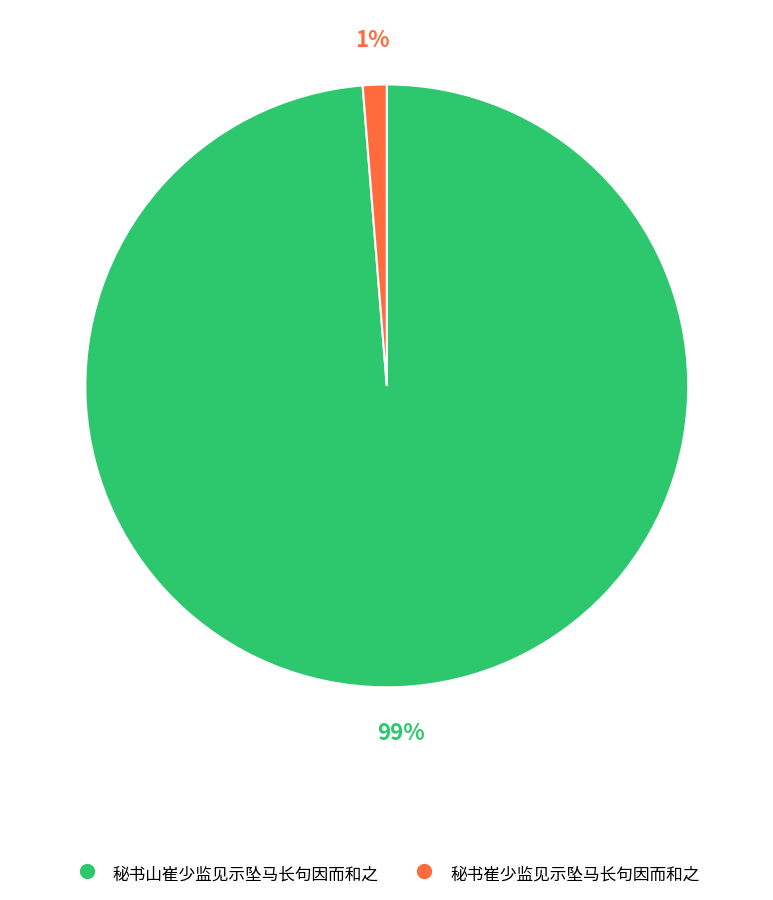

Which slice represents more than half of the pie?

秘书山崔少监见示坠马长句因而和之